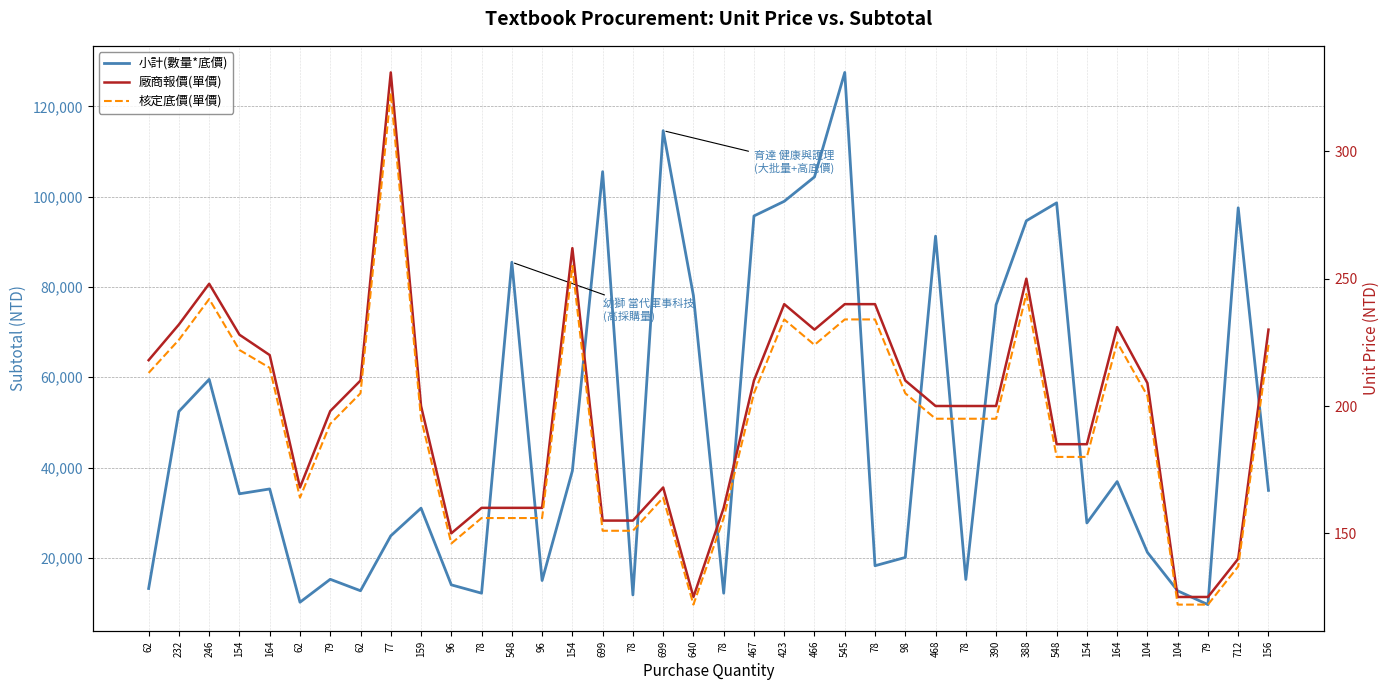

How many values in the 小計(數量*底價) series are below 34944?

19